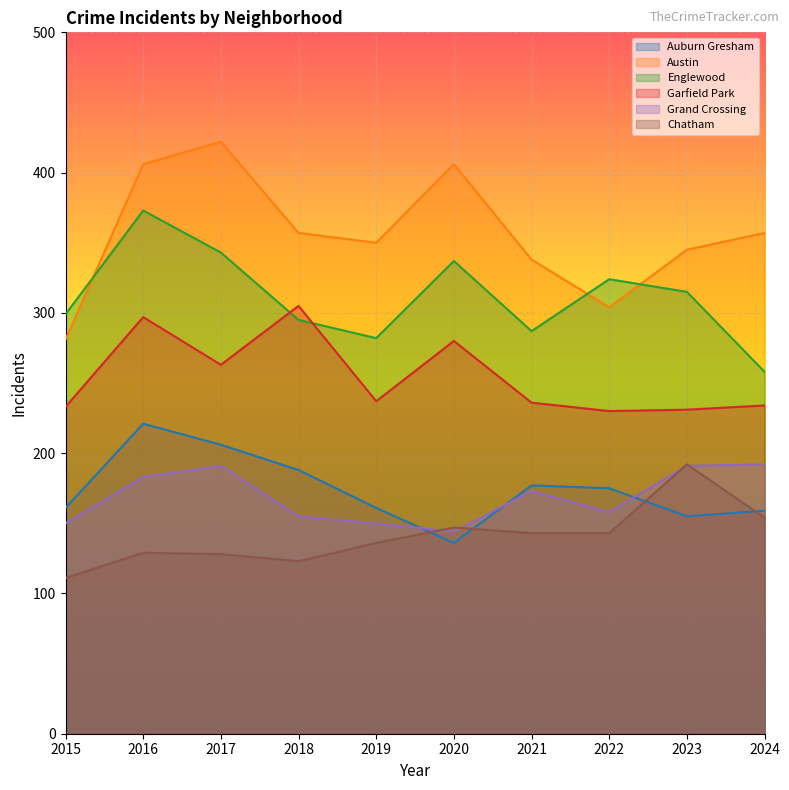

What is the difference between the maximum and minimum values in the Englewood series?

115